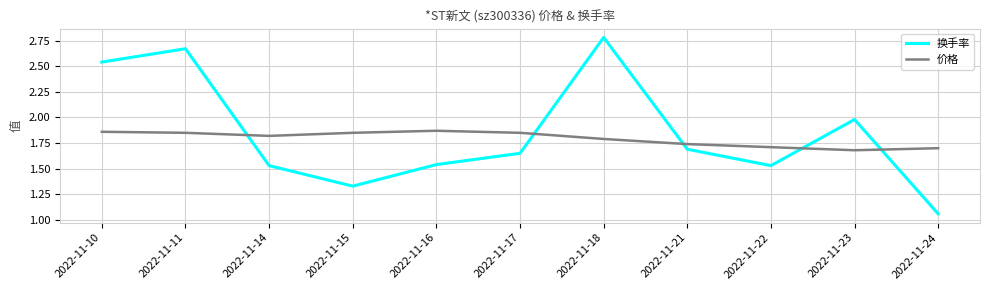

Which category has the lowest value across all series?

2022-11-24